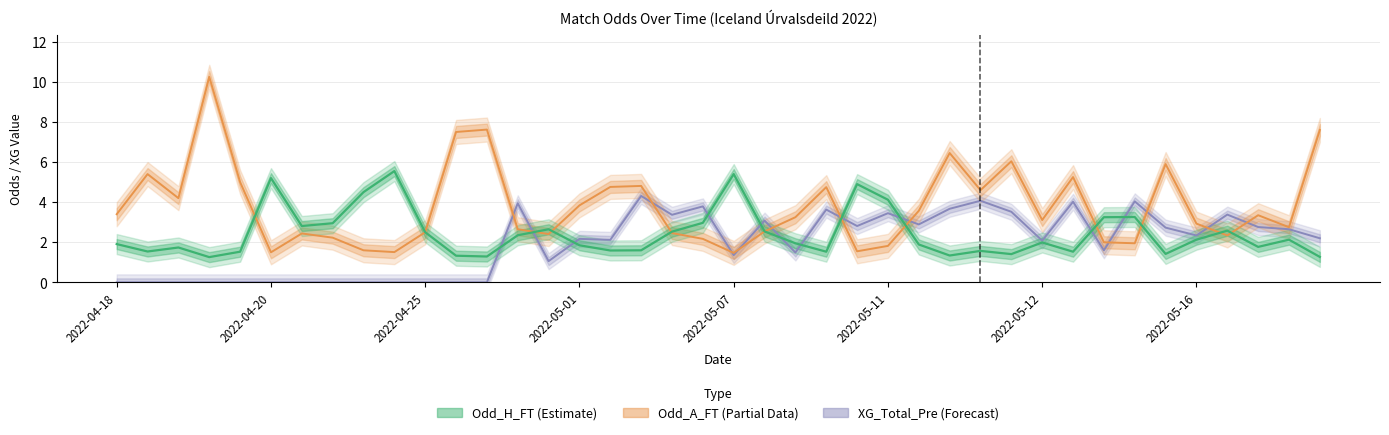

What position from the left is 2022-04-25?

11